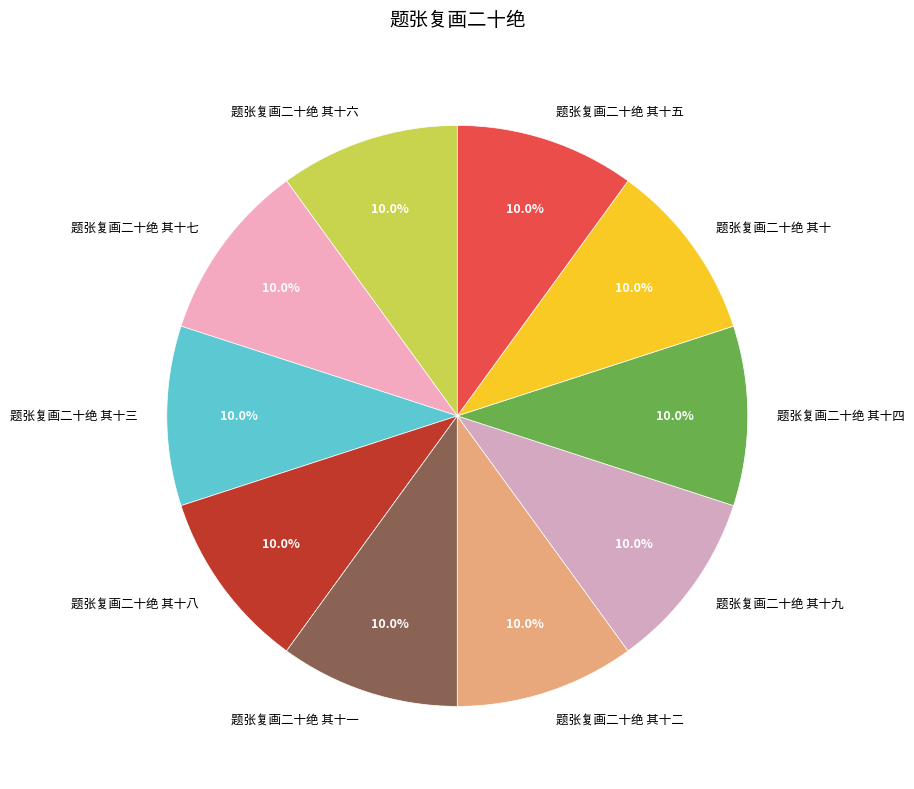

Combined, what portion of the pie is 题张复画二十绝 其十 and 题张复画二十绝 其十八?

20.0%